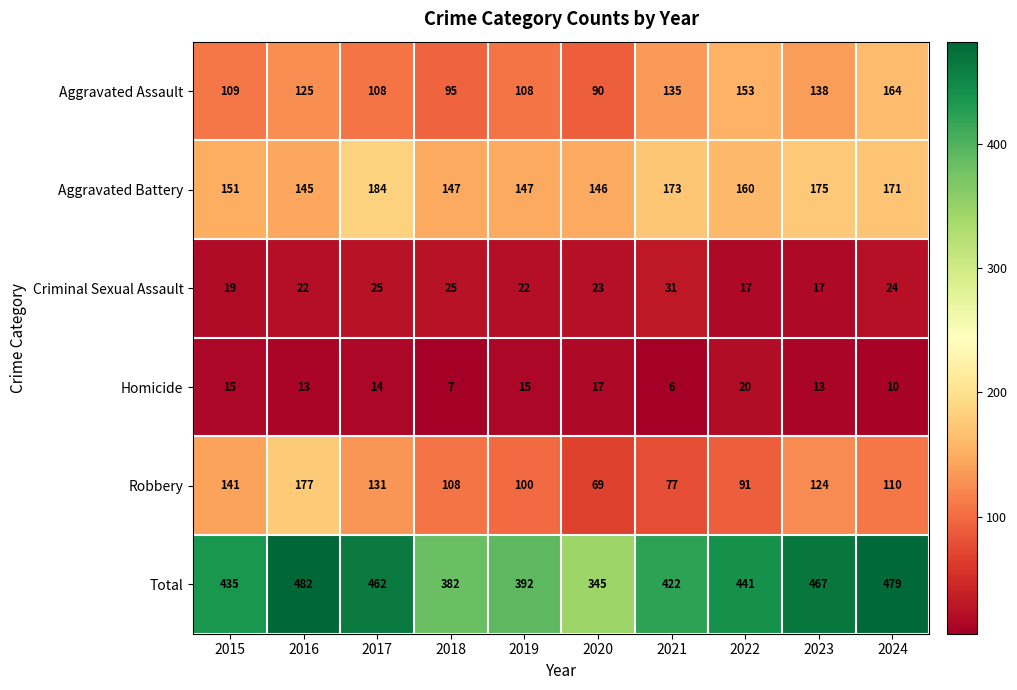

Where does the Aggravated Battery series first go above 160?

2017